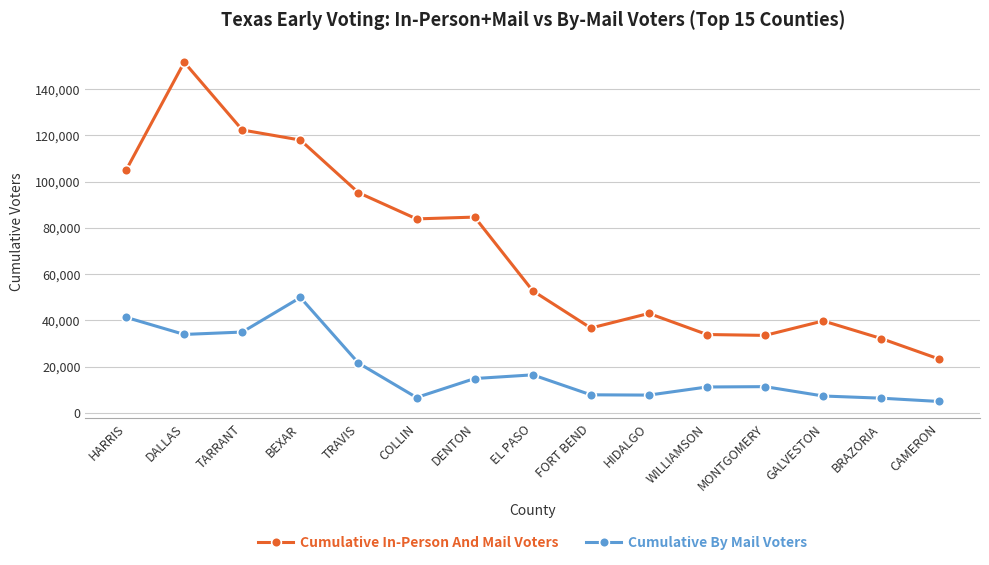

True or false: Cumulative By Mail Voters and Cumulative In-Person And Mail Voters cross at least once.

False